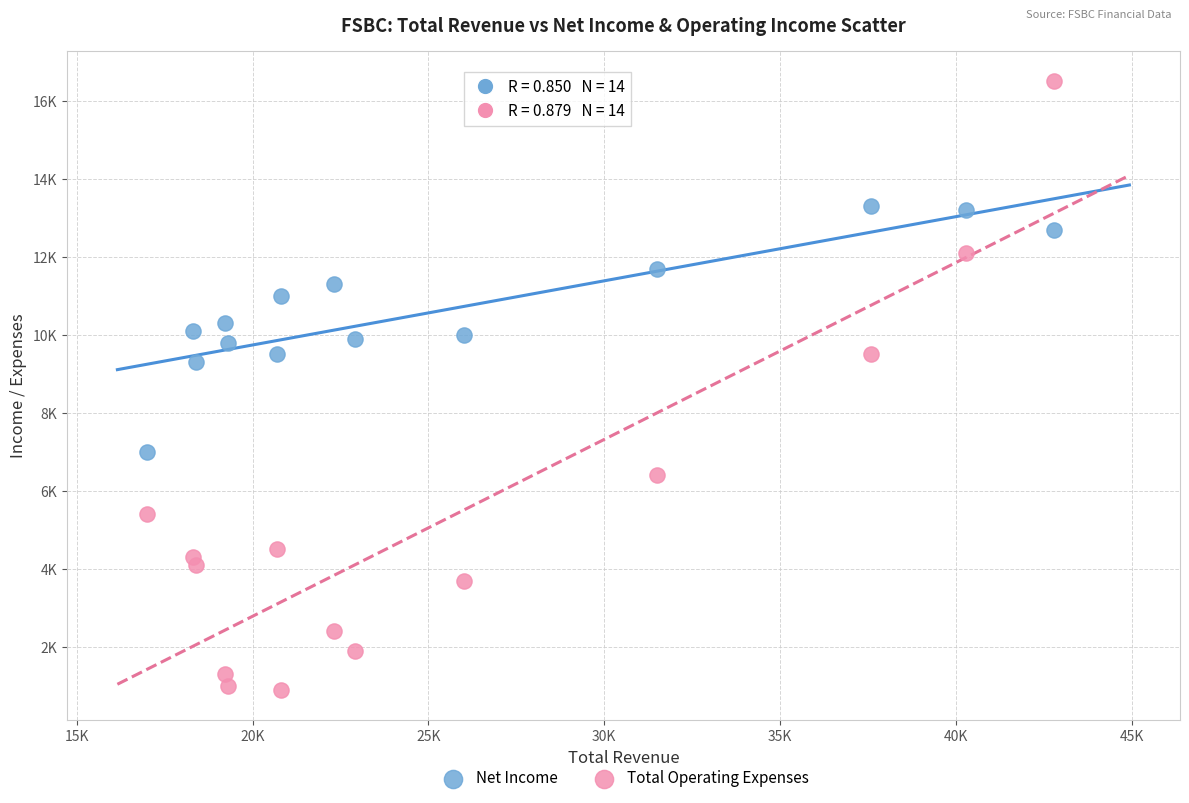

Which series contains the highest Y value?

Total Operating Expenses